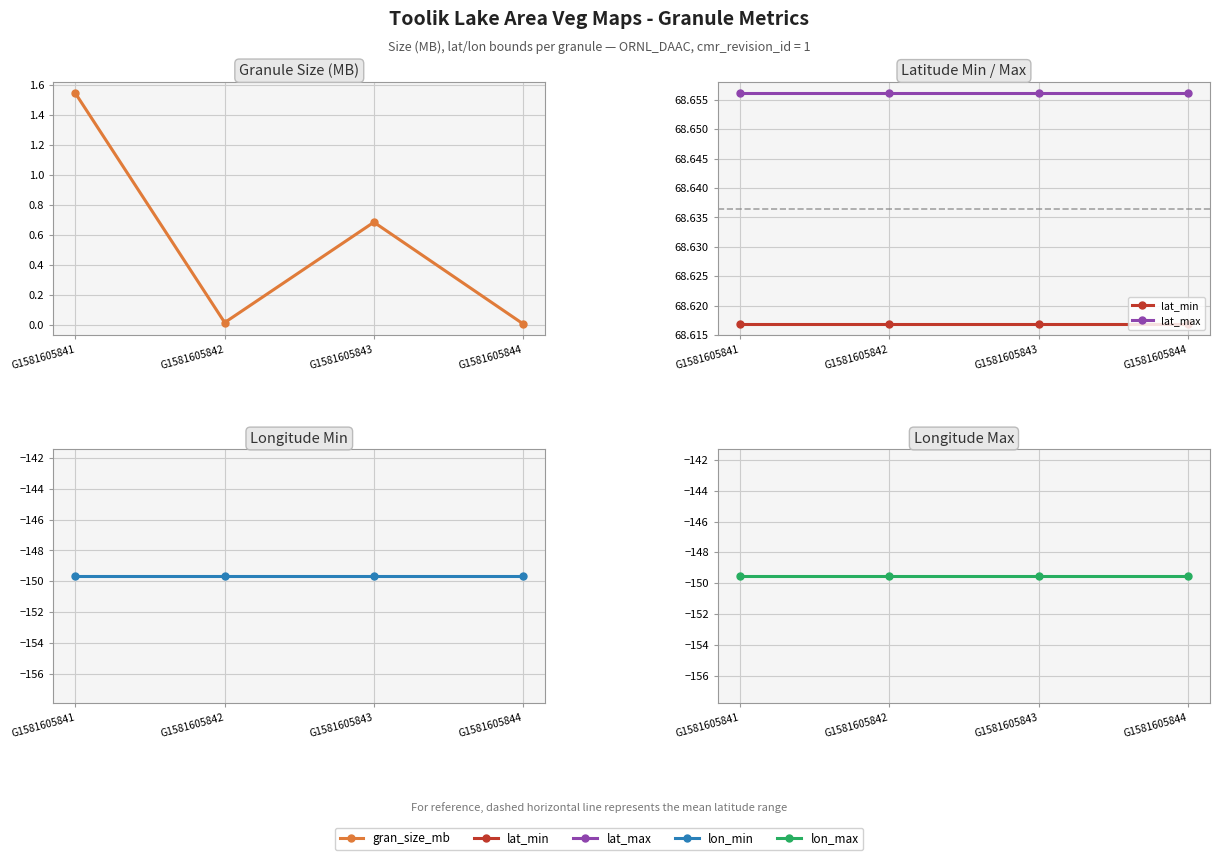

True or false: lat_min has a value of 19.8 at G1581605844.

False